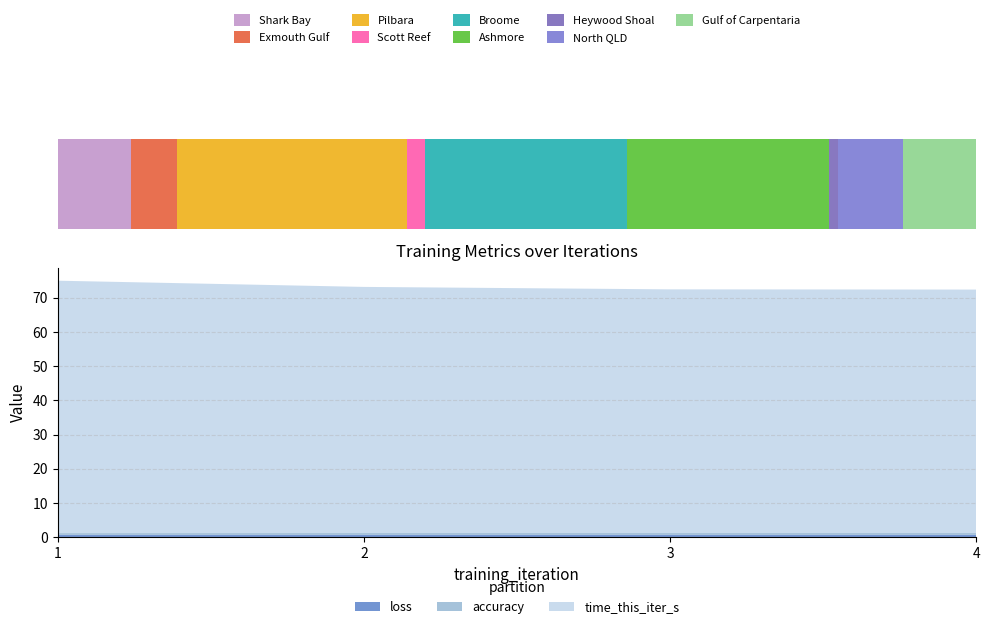

What is the minimum value shown in the chart?

0.5